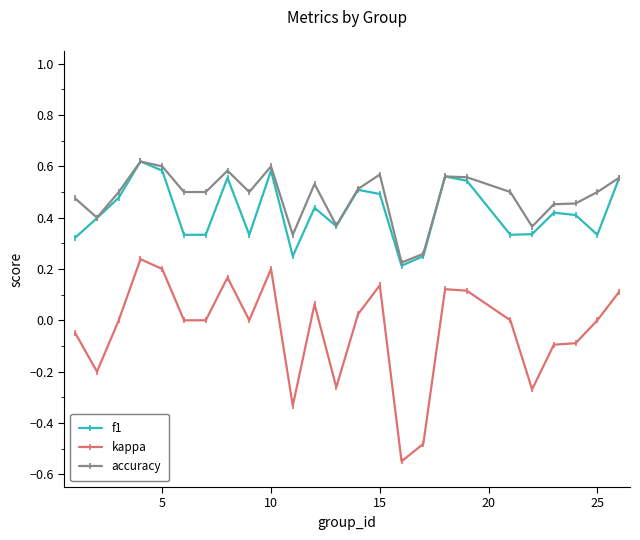

In f1, how many points are higher than both neighbors (excluding endpoints)?

7